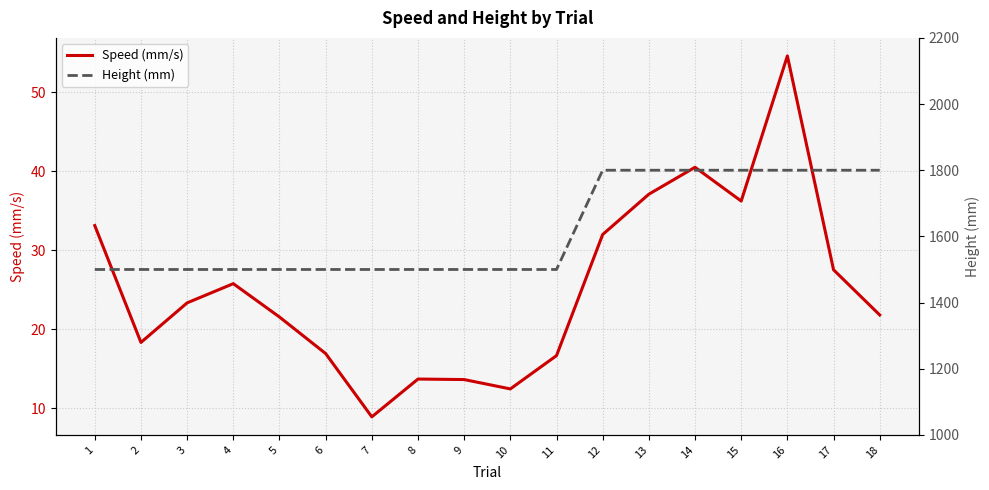

What is the difference between the Height (mm) values at 8 and 14?

300.0